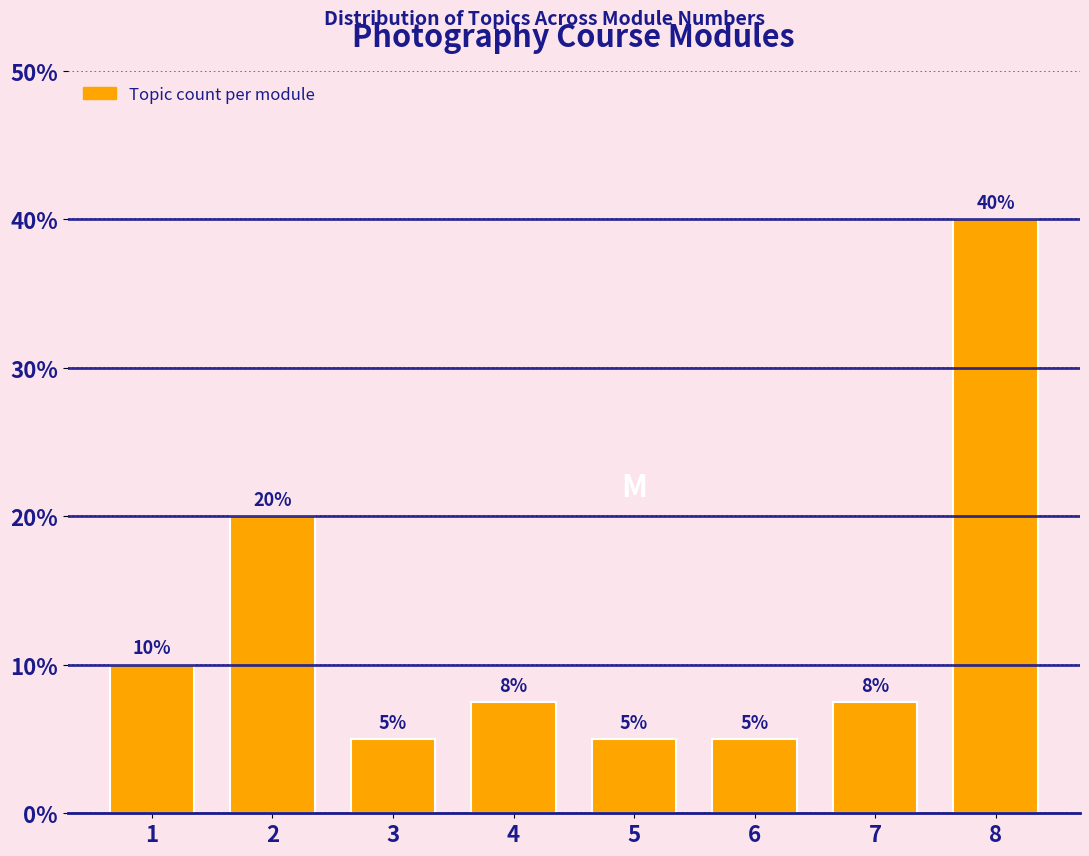

Is it true that the value at 4 is 3.5?

False